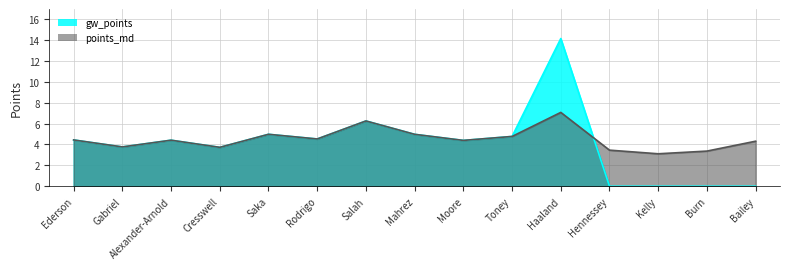

Where does the gw_points series first go above 4?

Ederson